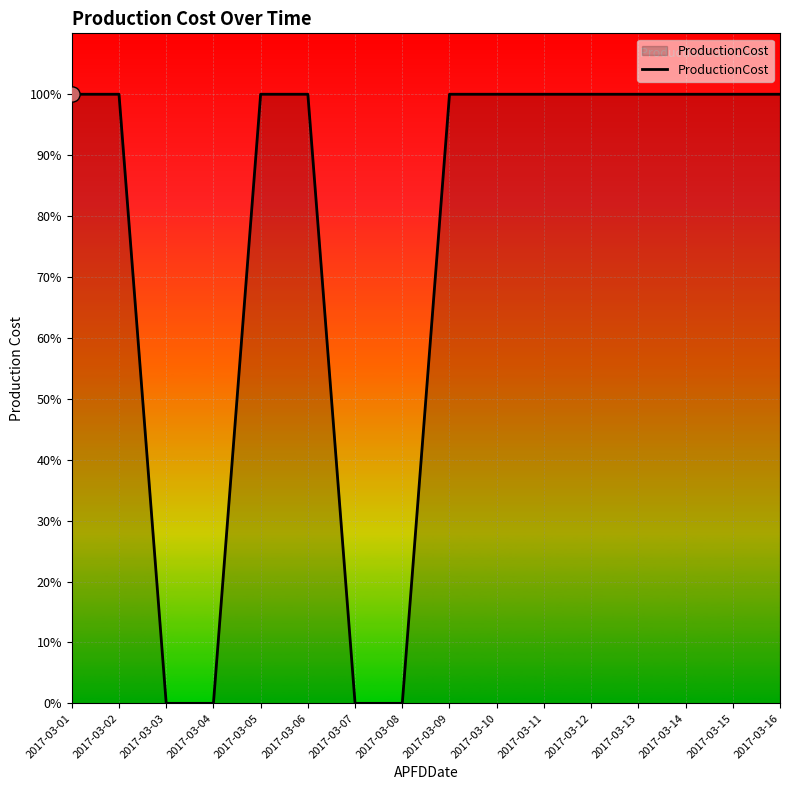

Which has a higher value, 2017-03-11 or 2017-03-07?

2017-03-11